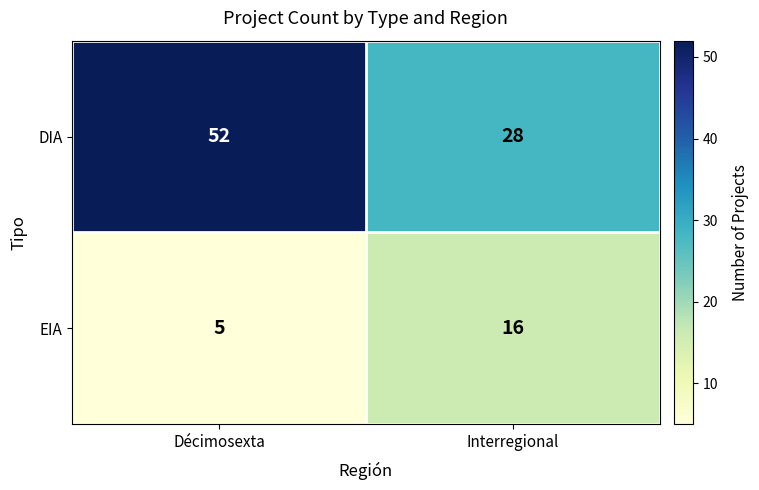

What is the sum of all DIA values?

80